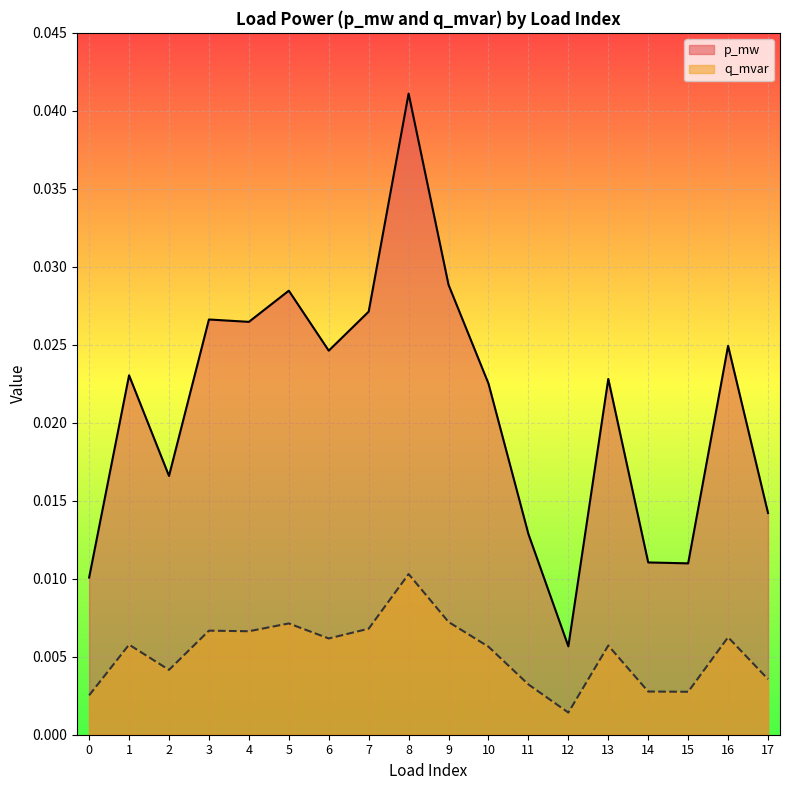

True or false: p_mw and q_mvar intersect in this chart.

False